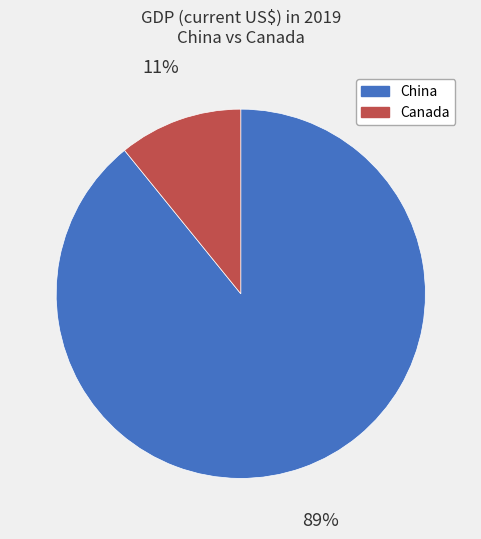

To the nearest percent, what portion does China represent?

89%